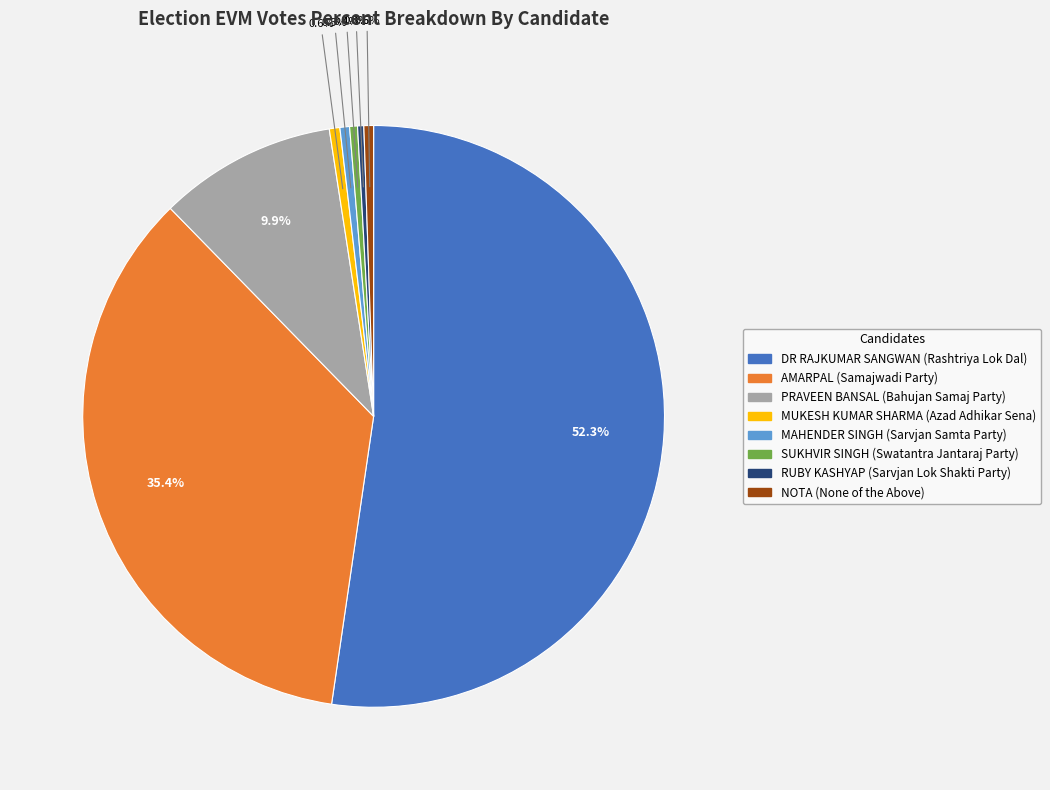

How many slices are in this pie chart?

8